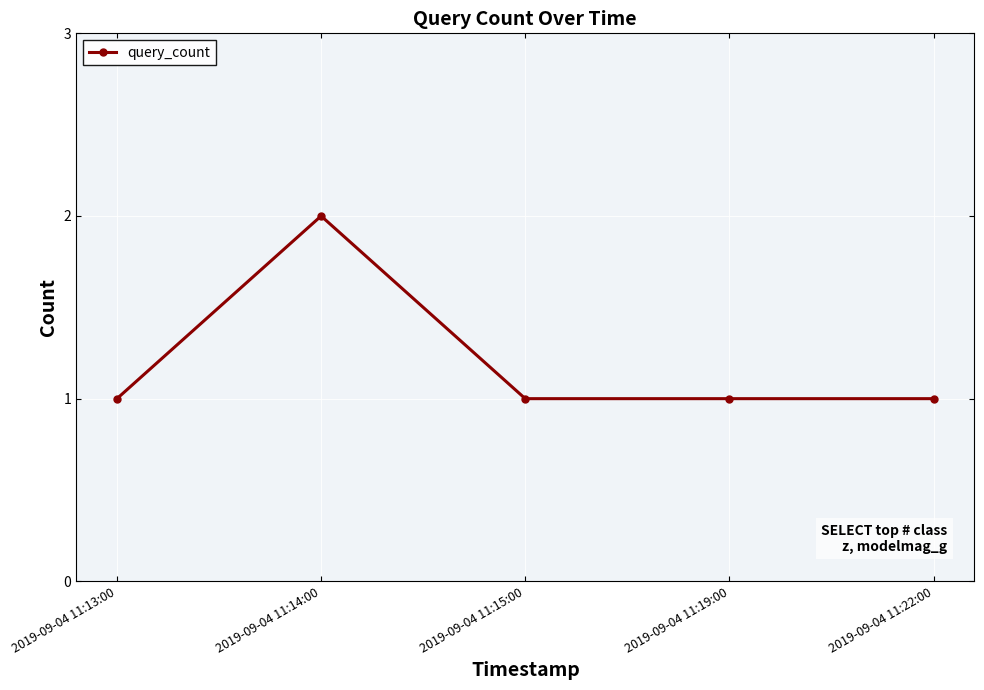

How many series are shown in this chart?

1